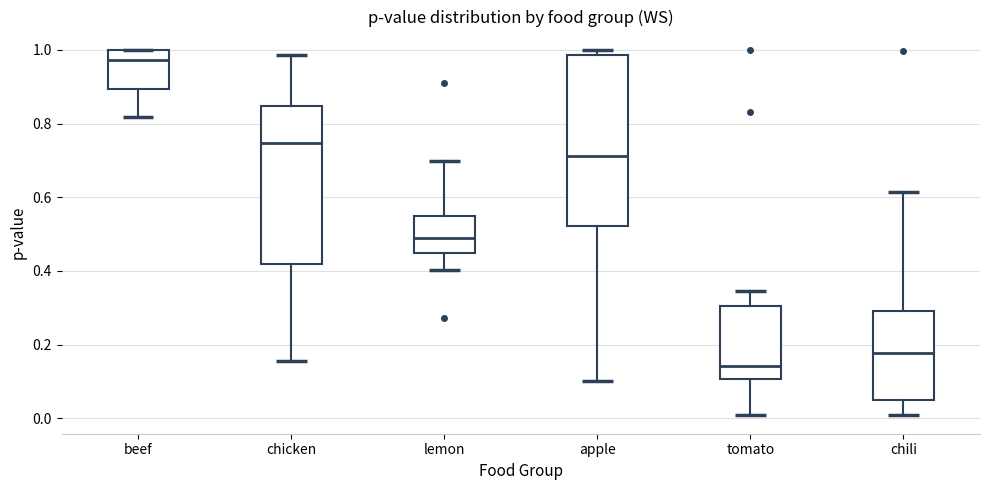

Reading left to right, read every box against the y-axis: the position of its median line, the range the box covers, and the ends of its whiskers. The values are not printed on the chart, so give them approximately, as read against the axis.

beef: median 0.98, box 0.90 to 1.00, whiskers 0.82 to 1.00
chicken: median 0.74, box 0.42 to 0.84, whiskers 0.16 to 0.98
lemon: median 0.48, box 0.44 to 0.54, whiskers 0.40 to 0.70
apple: median 0.72, box 0.52 to 0.98, whiskers 0.10 to 1.00
tomato: median 0.14, box 0.10 to 0.30, whiskers 0.00 to 0.34
chili: median 0.18, box 0.06 to 0.30, whiskers 0.00 to 0.62